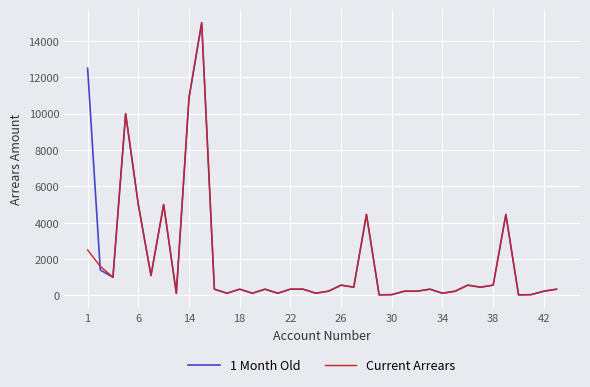

What is the greatest value displayed?

15000